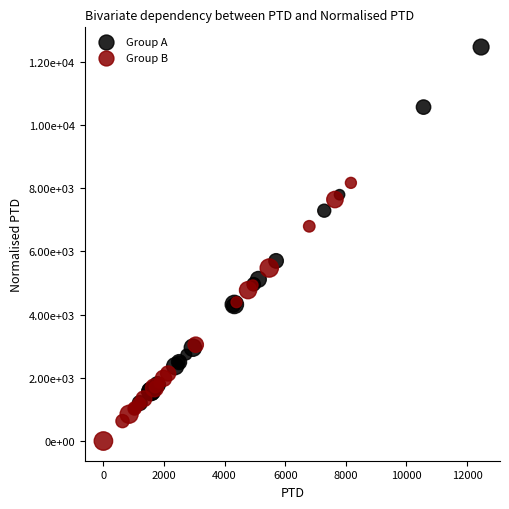

Which series contains the highest Y value?

Group A